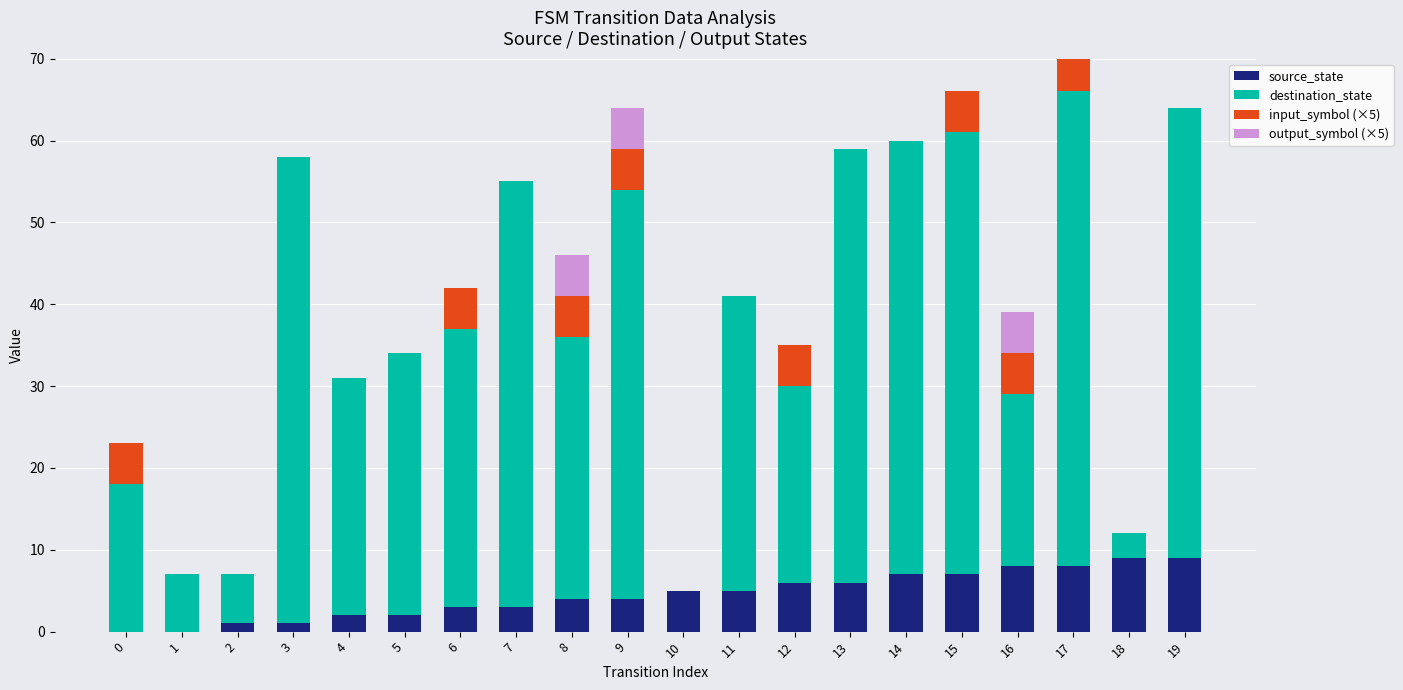

How many series are shown in this chart?

4